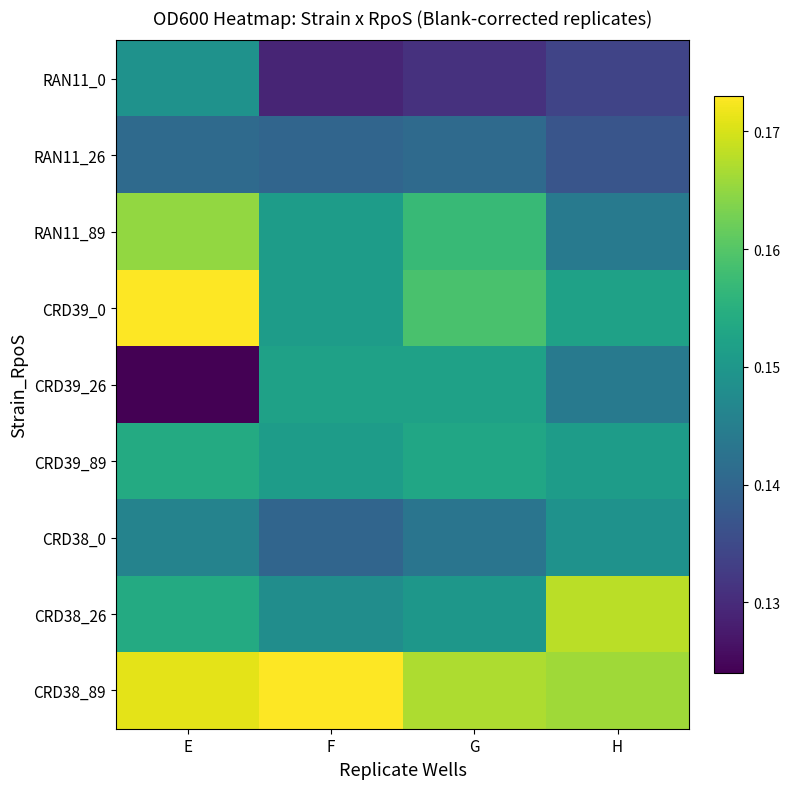

At which category is the sum across all series the highest?

E